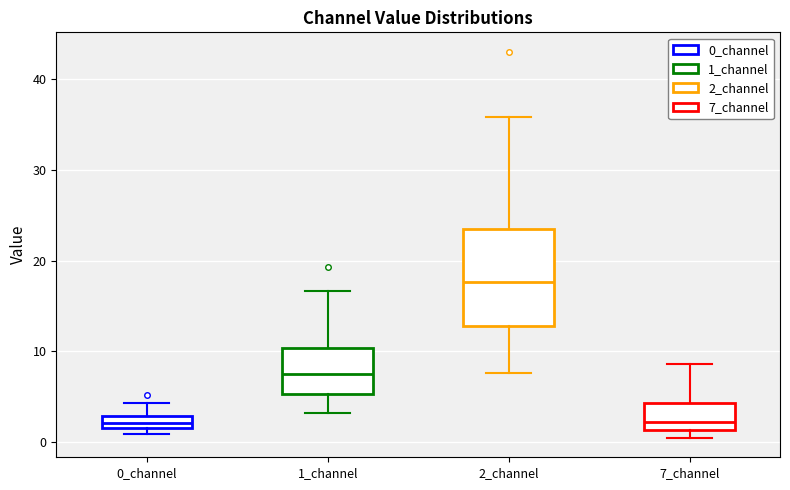

Which box is the tallest, from its lower edge to its upper edge?

2_channel